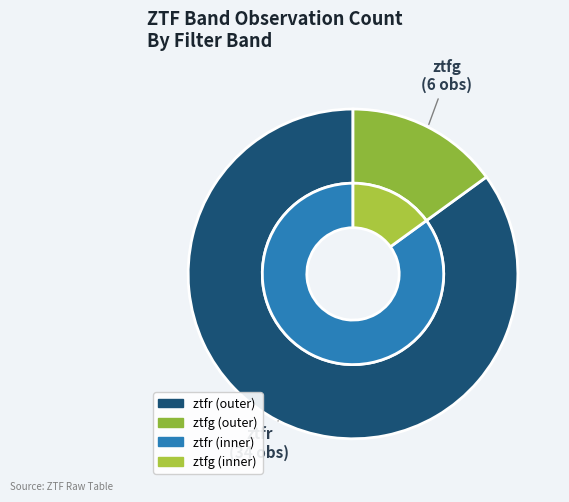

Which slice is the smallest?

ztfg